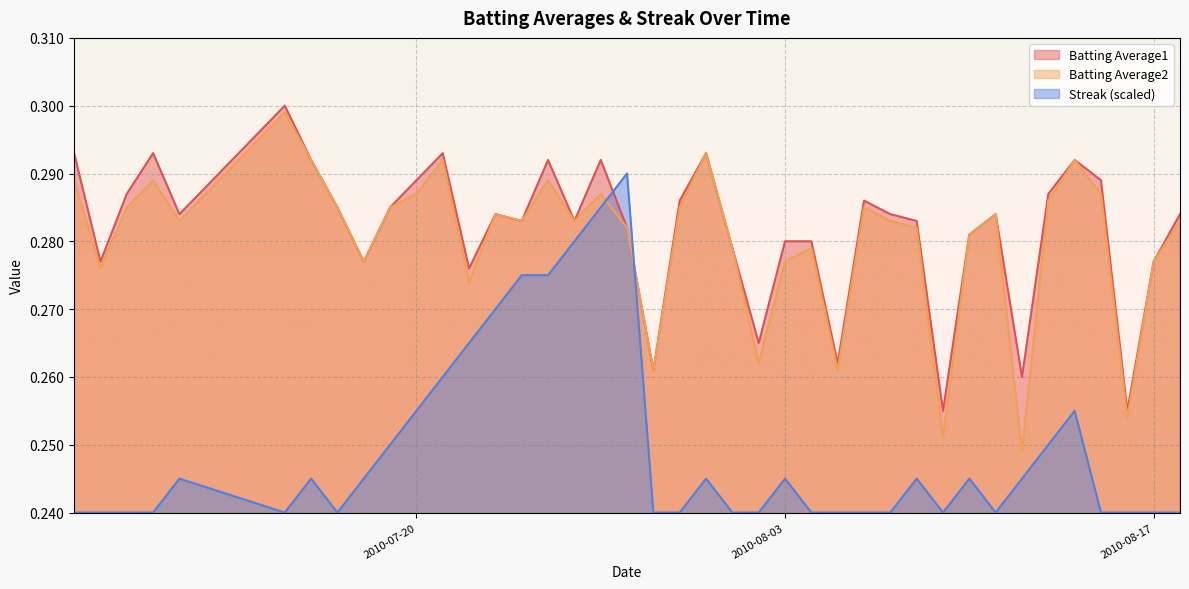

True or false: Batting Average1 and Streak (scaled) cross at least once.

True